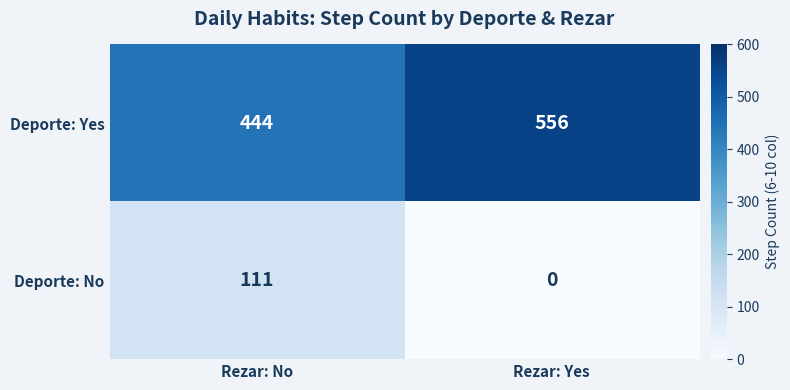

What is the sum of all Deporte: Yes values?

1000